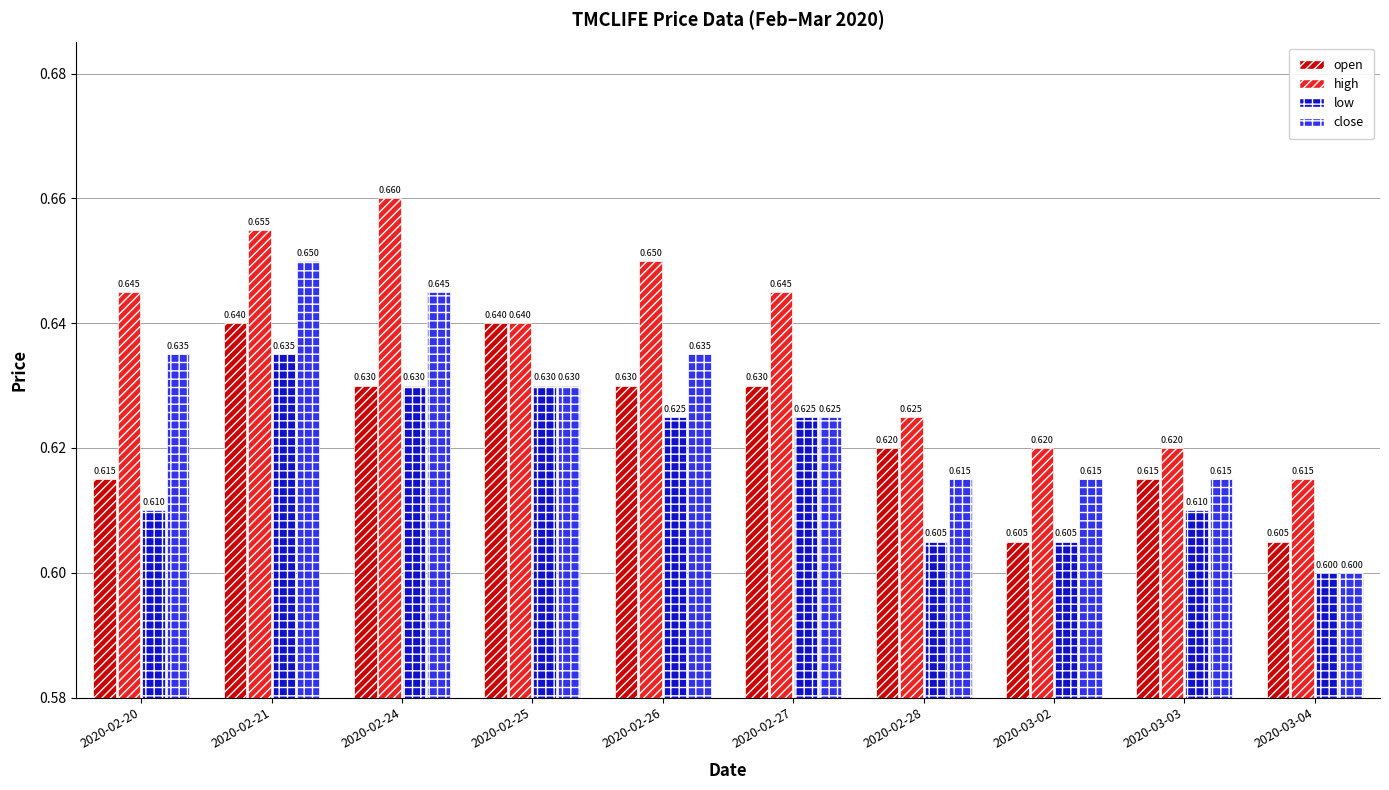

The value of close at 2020-02-20 is 1.0. True or false?

False